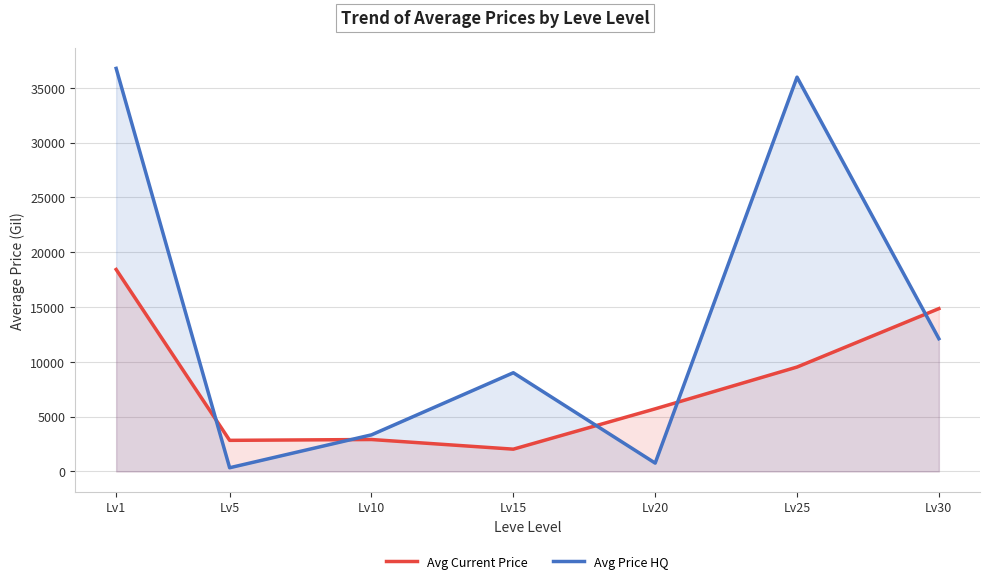

Rank the series by their maximum value, from lowest to highest.

Avg Current Price, Avg Price HQ